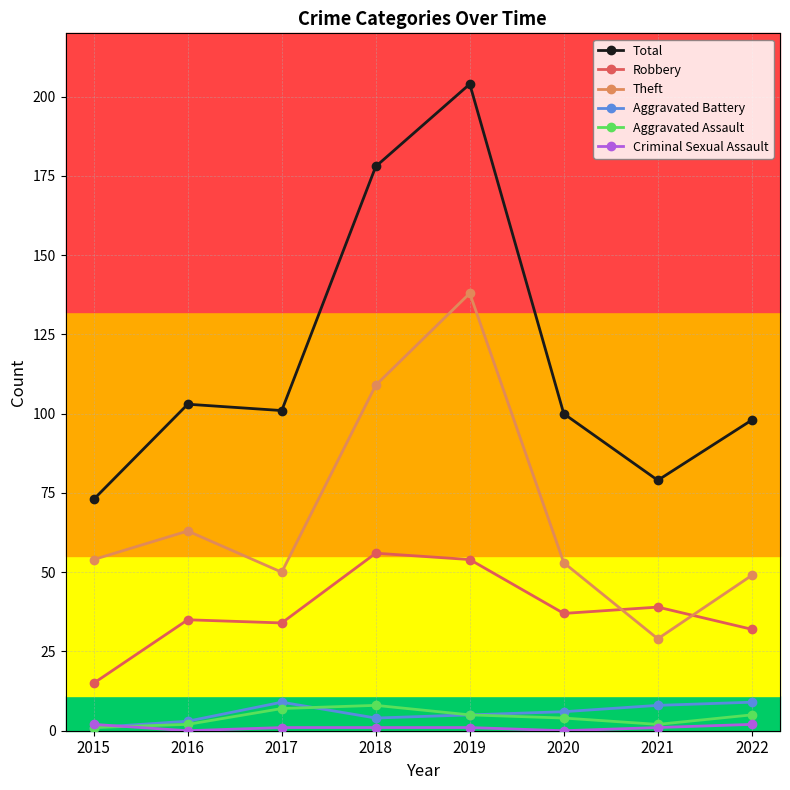

What is the difference between the highest and lowest values at 2015?

72